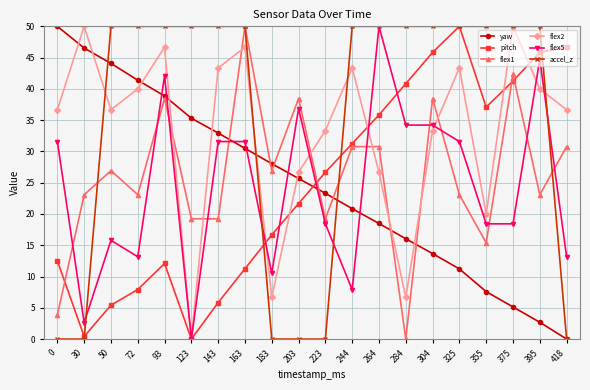

Is it true that accel_z equals 0.0 at 223?

True